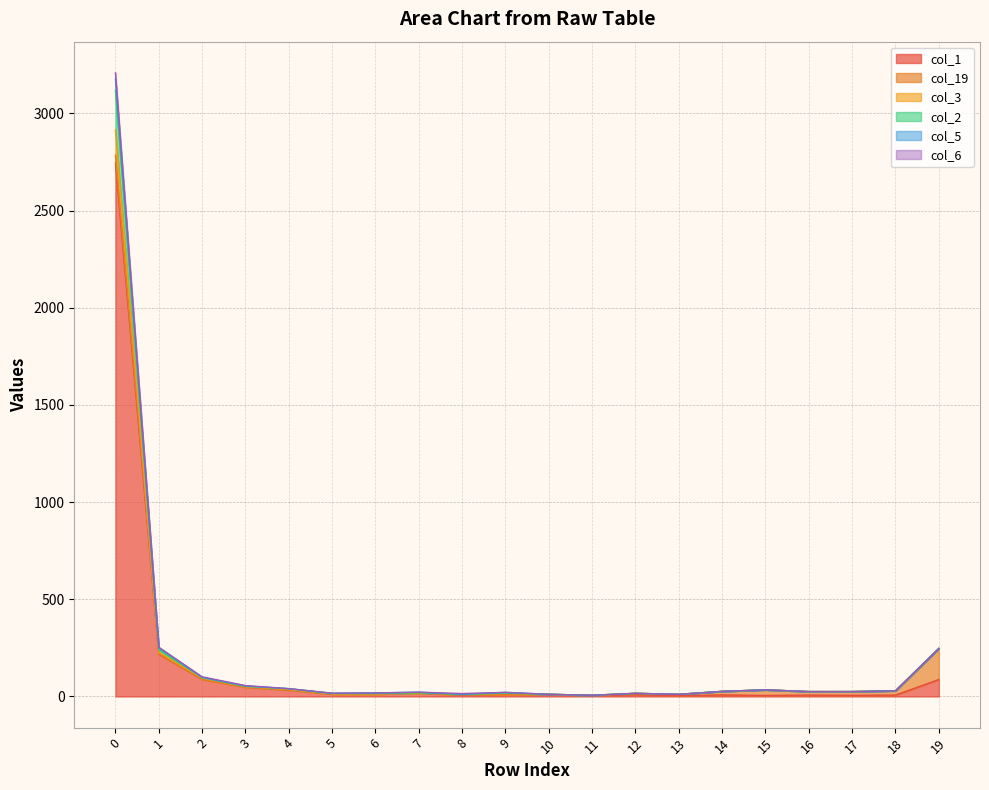

How many categories are shown in the chart?

20